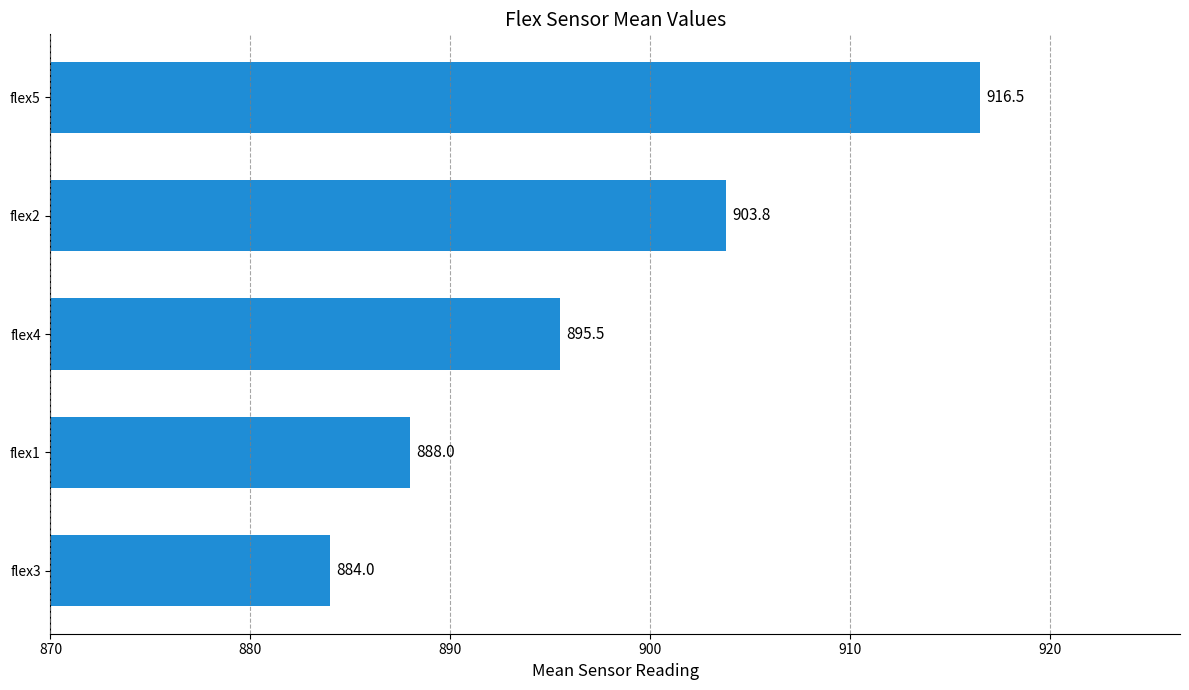

What is the sum of the values at flex2 and flex4?

1799.3